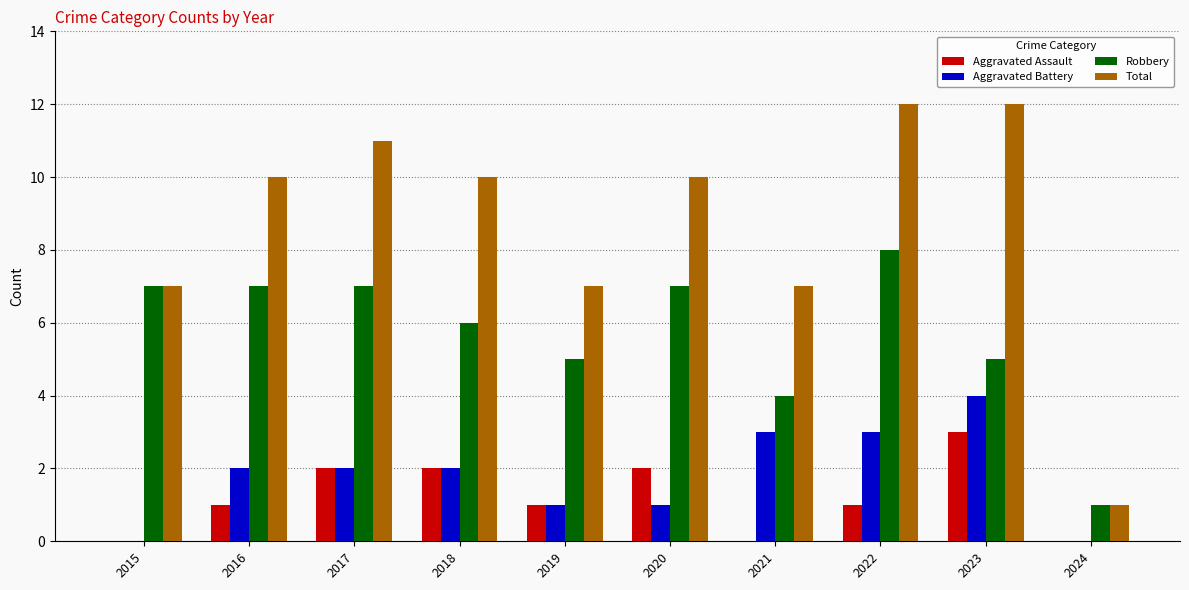

What is the sum of the Total values at 2023 and 2022?

24